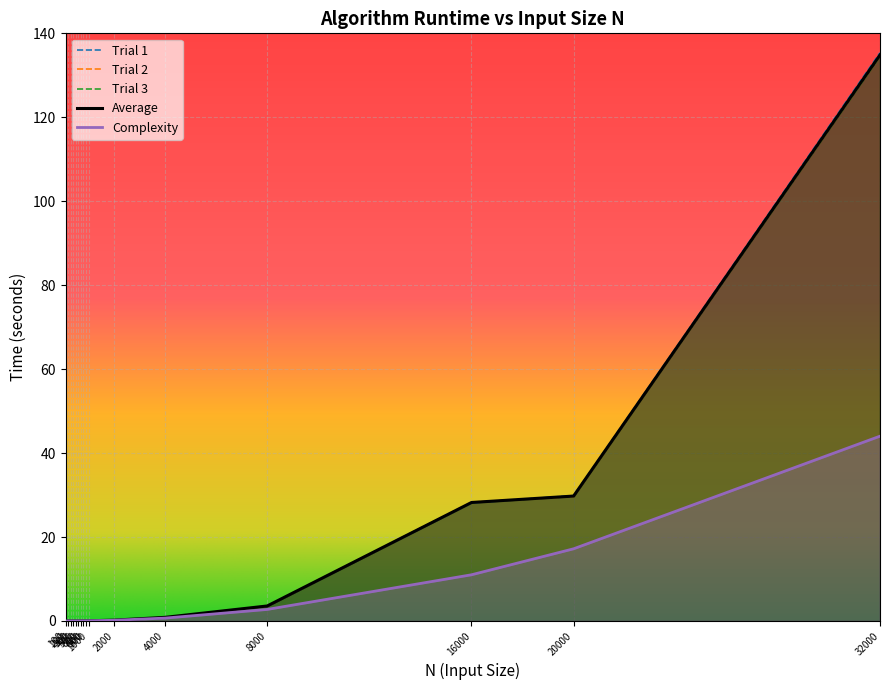

True or false: Trial 1 and Trial 2 cross at least once.

True